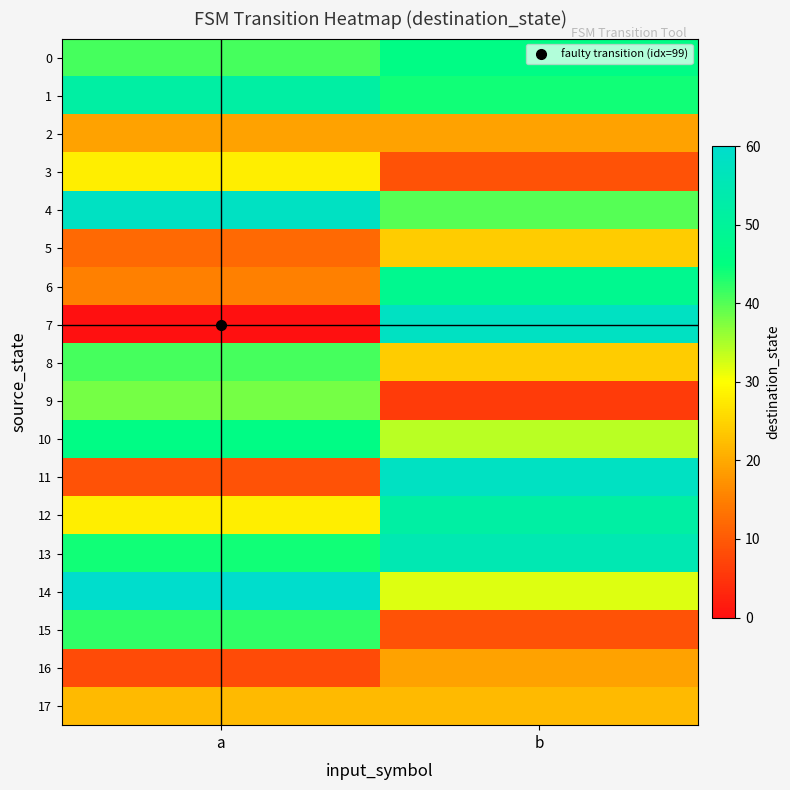

List the series in order of their peak value, lowest first.

2, 16, 17, 5, 3, 9, 8, 15, 0, 10, 6, 1, 12, 13, 4, 7, 11, 14